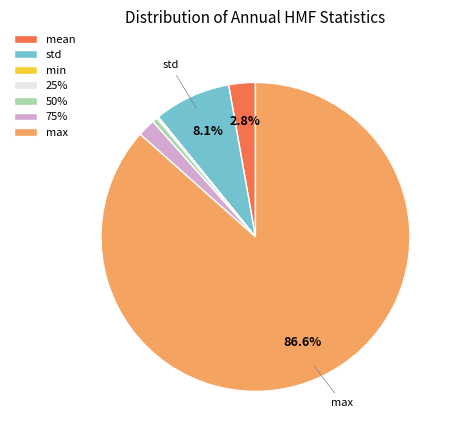

Is the sum of mean and std greater than half?

No